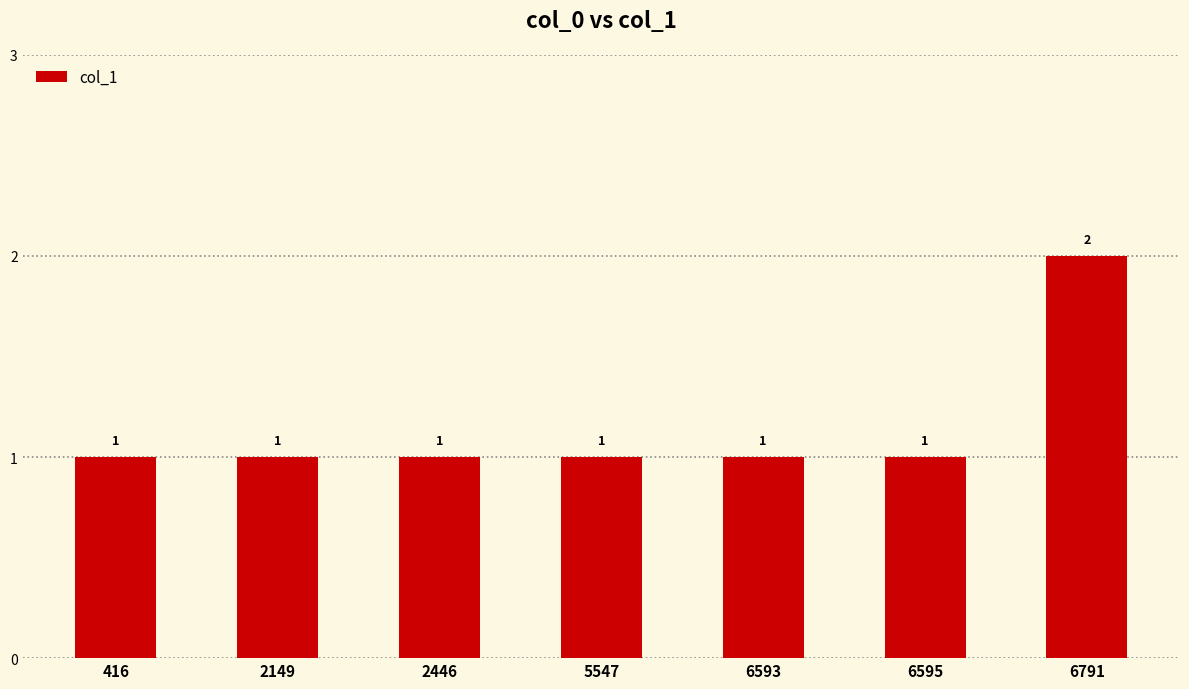

How many values are between 1 and 2?

7